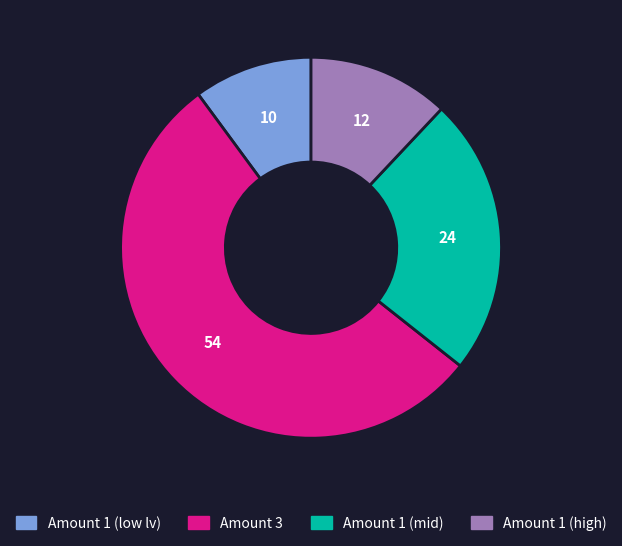

Is it true that Amount 1 (low lv) is 5% of the pie?

False